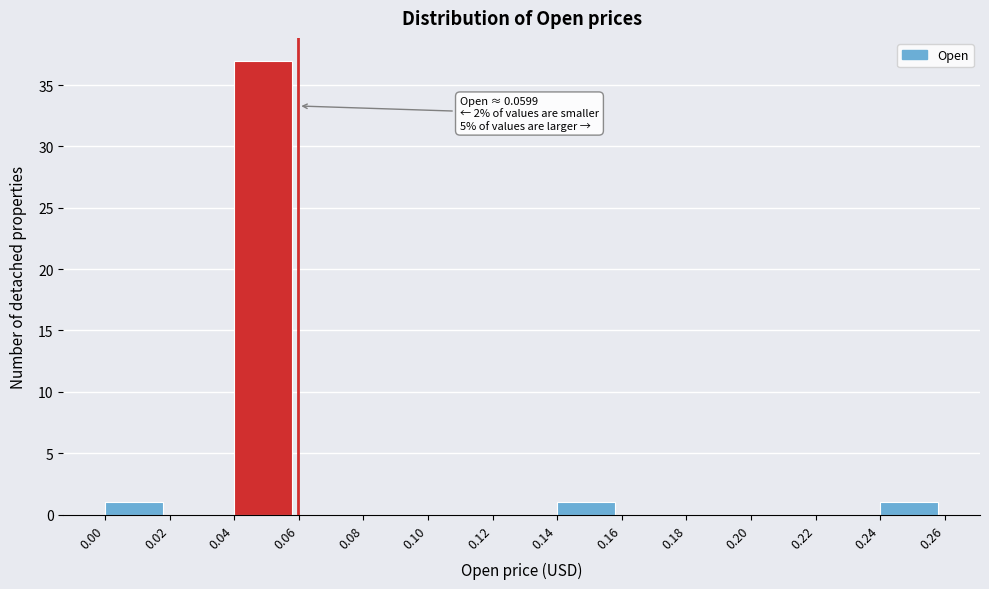

Over which range of the x-axis is the bar tallest?

0.04 to 0.06